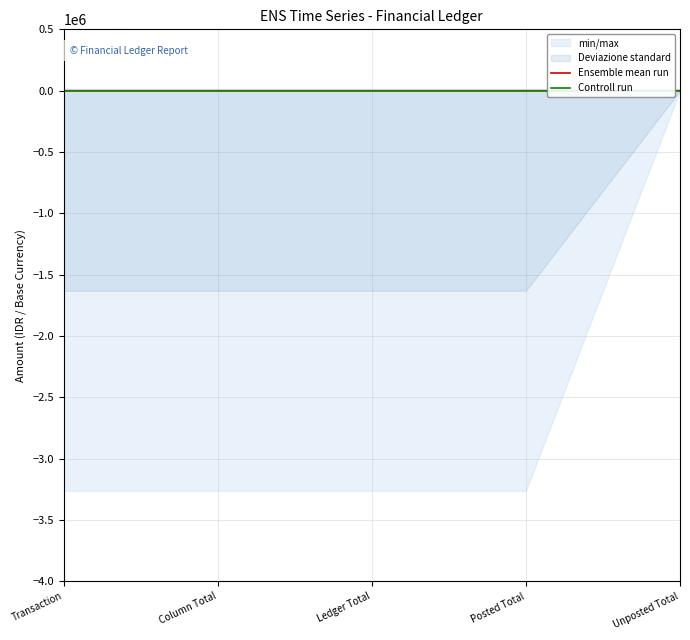

The Ensemble mean run series shows -103.4 at Transaction. True or false?

False